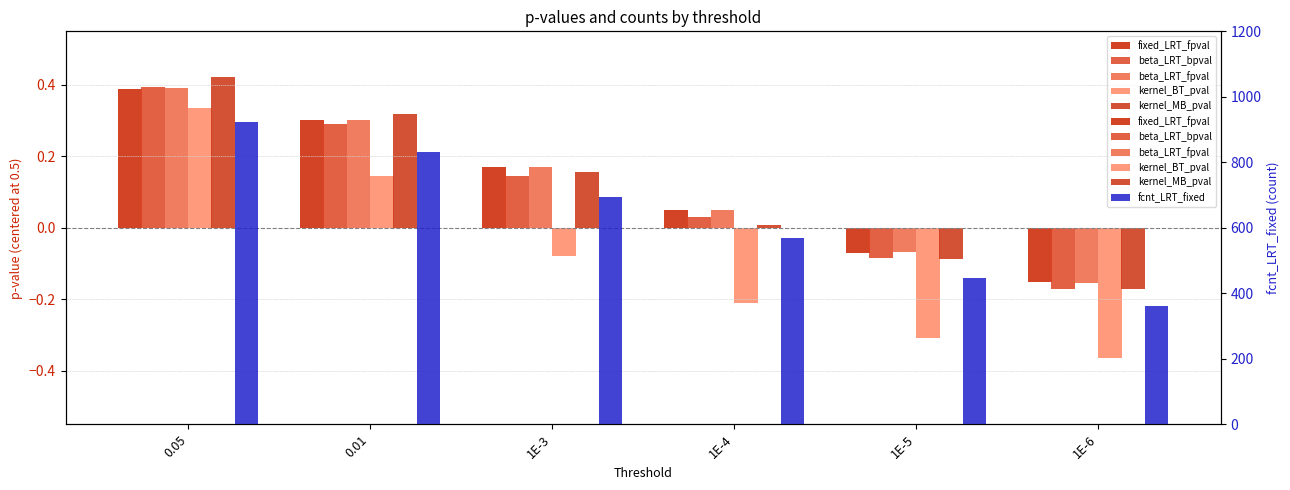

At which label does beta_LRT_bpval first exceed 0?

0.05